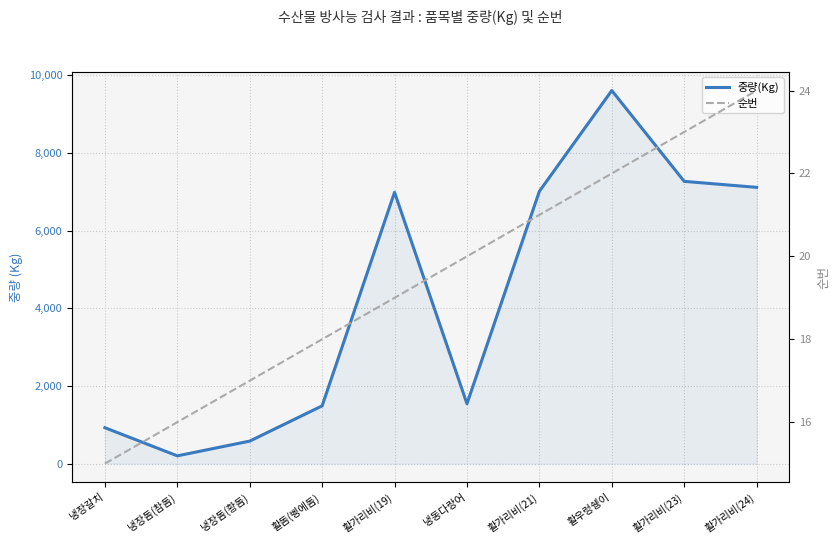

Rank the categories by 중량(Kg) value from lowest to highest.

냉장돔(참돔), 냉장돔(황돔), 냉장갈치, 활돔(벵에돔), 냉동다랑어, 활가리비(19), 활가리비(21), 활가리비(24), 활가리비(23), 활우렁쉥이